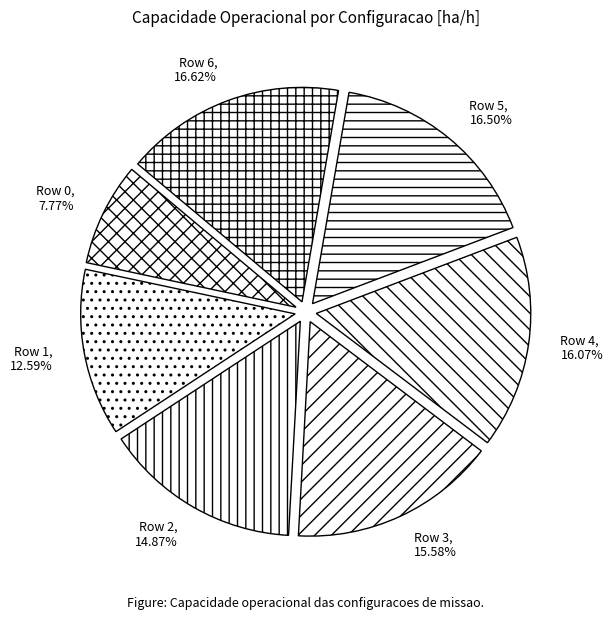

Is Row 1 the majority of the pie?

No